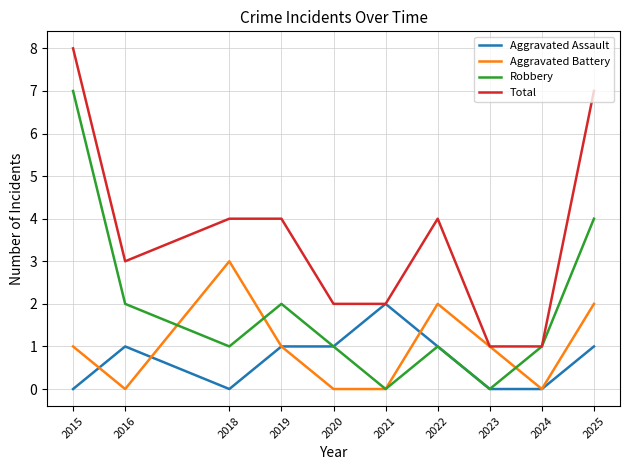

Between 2021 and 2025, which series saw the biggest shift?

Total